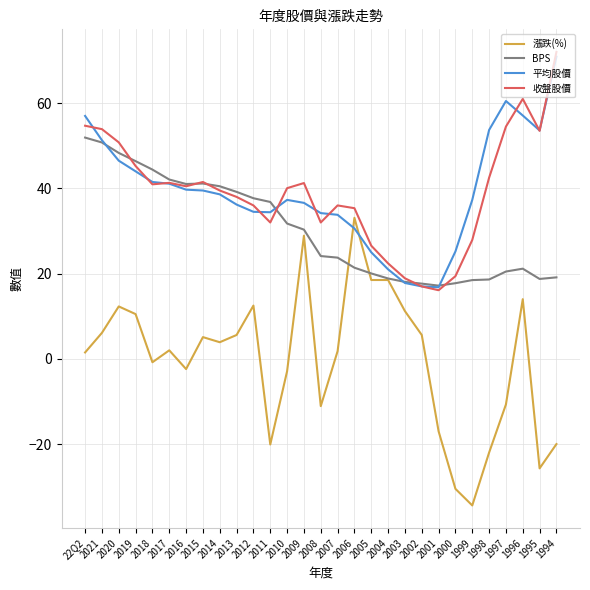

What is the difference between the maximum and minimum values in the 平均股價 series?

54.1